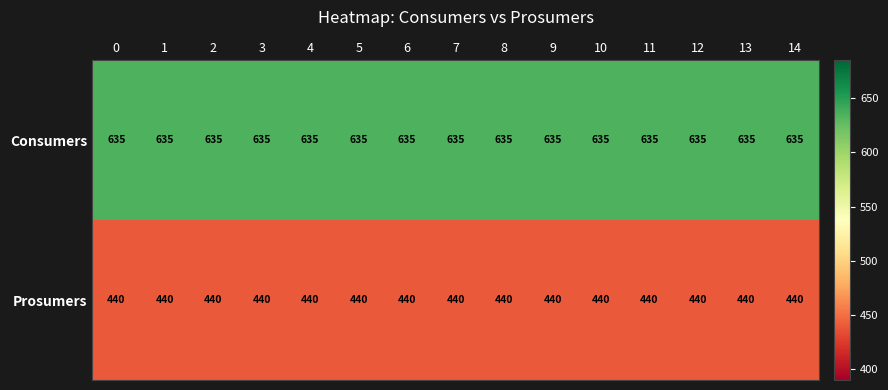

What value does the Prosumers series have at 7?

440